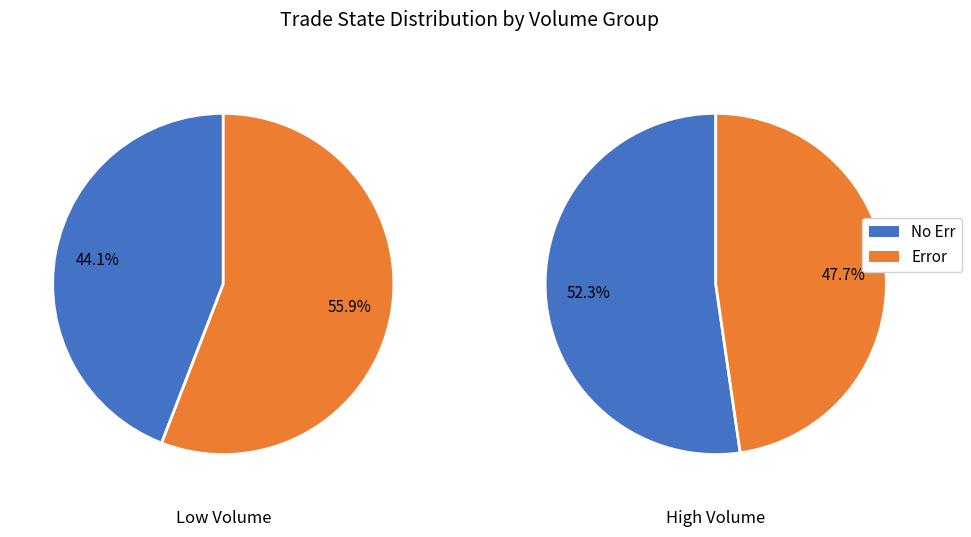

Combined, do trade_state_1_count and trade_state_0_count account for over 50%?

Yes